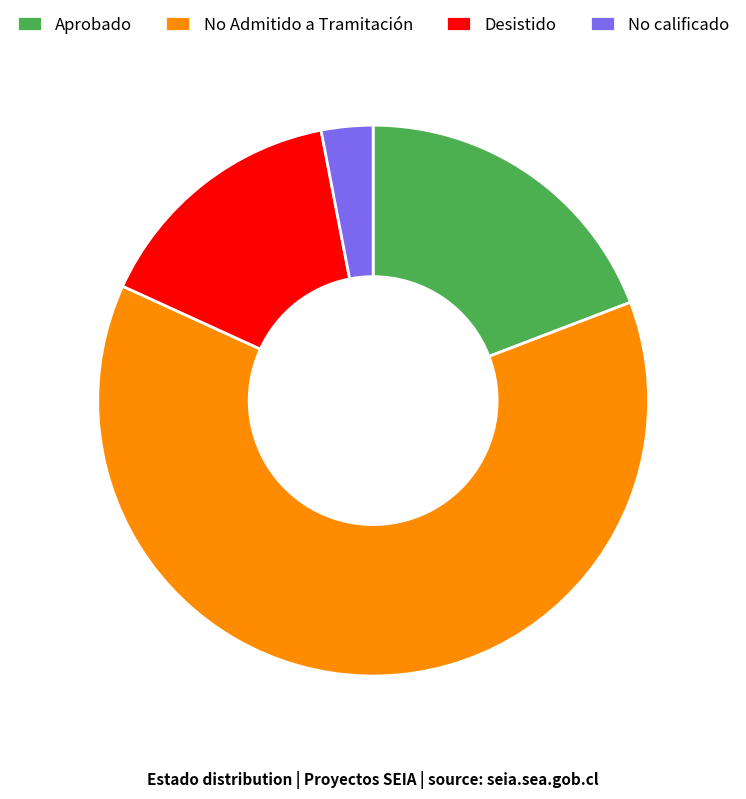

Do Aprobado and No Admitido a Tramitación together represent more than half of the pie?

Yes